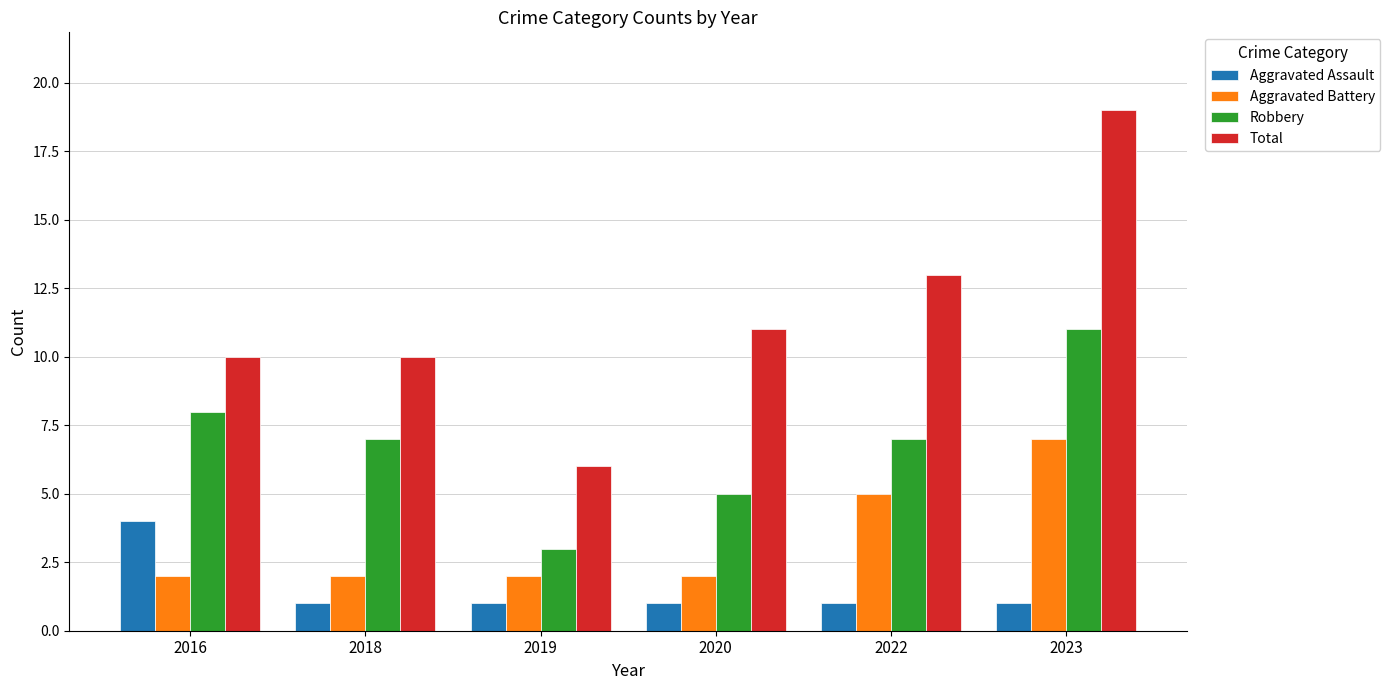

What is the maximum value shown in the chart?

19